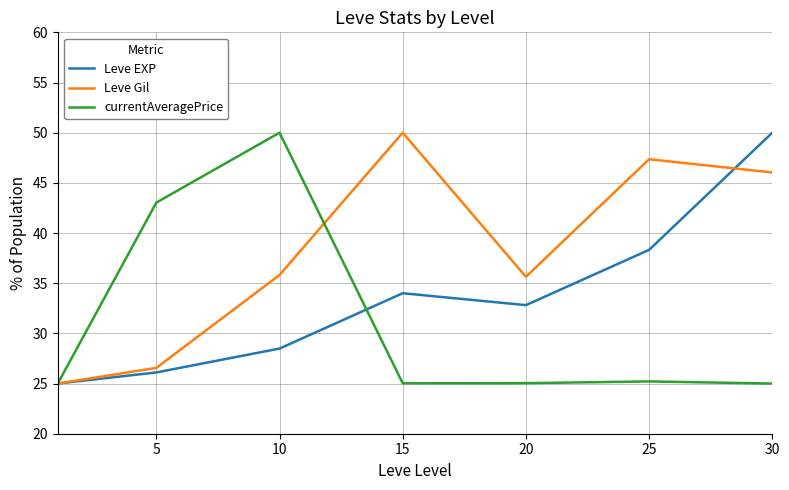

Which series has the largest total across all categories?

Leve Gil